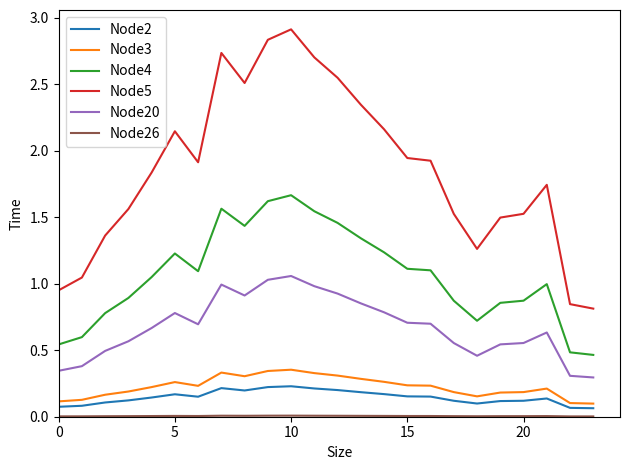

What is the maximum value shown in the chart?

2.9